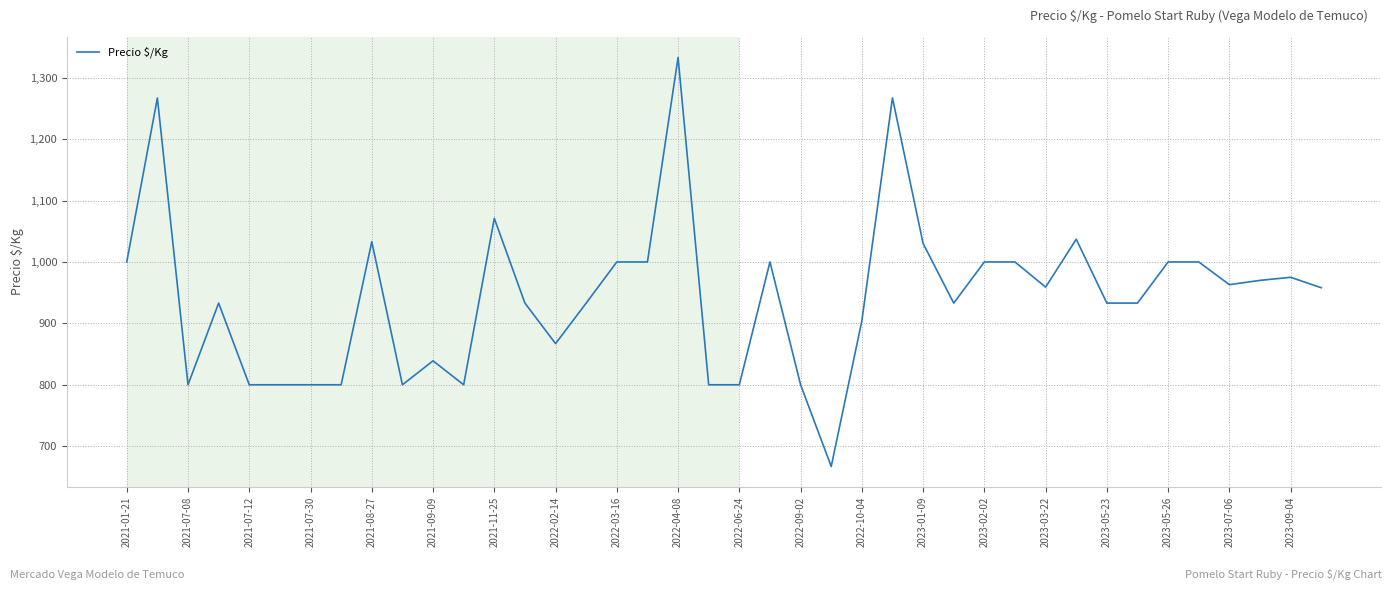

What is the smallest value displayed?

667